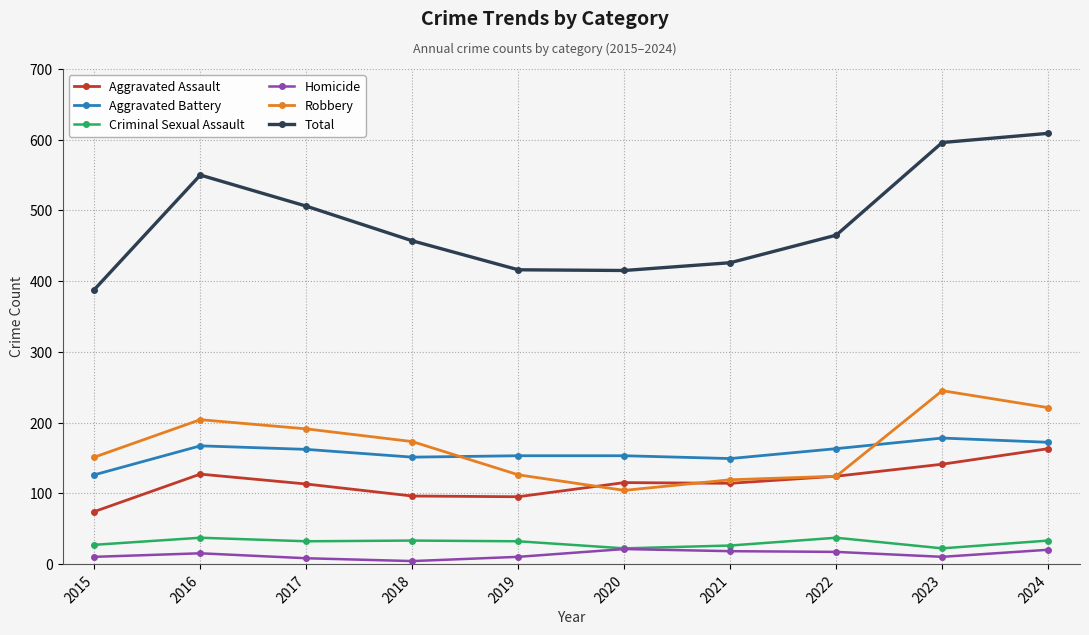

Where does the Criminal Sexual Assault series first go above 32?

2016